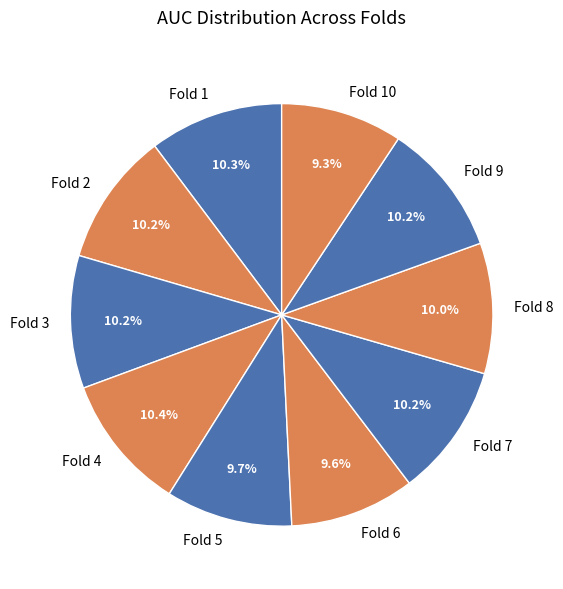

Count the number of slices in the pie.

10